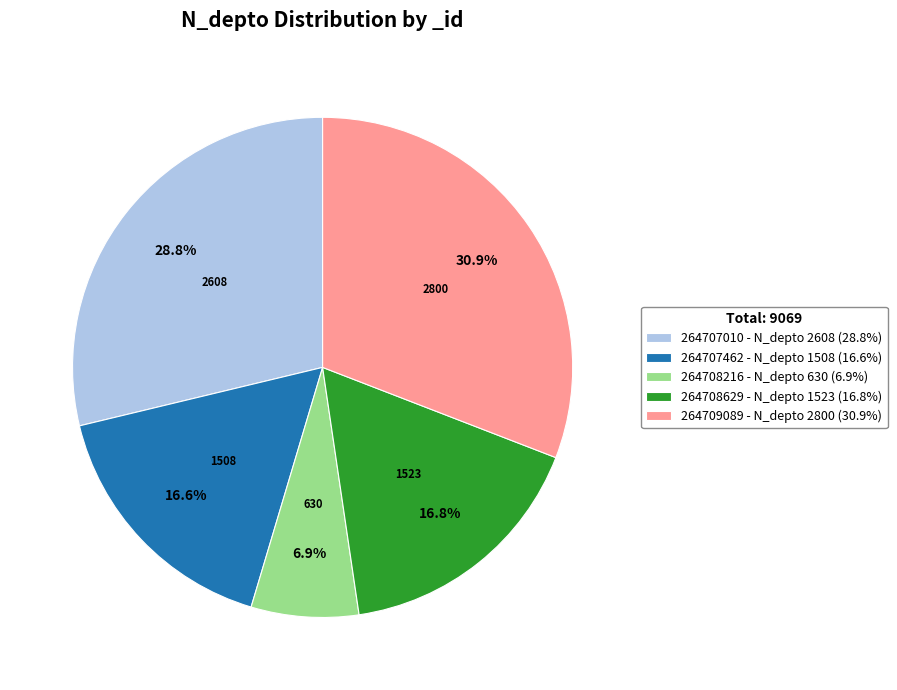

Does any single category account for the majority?

No